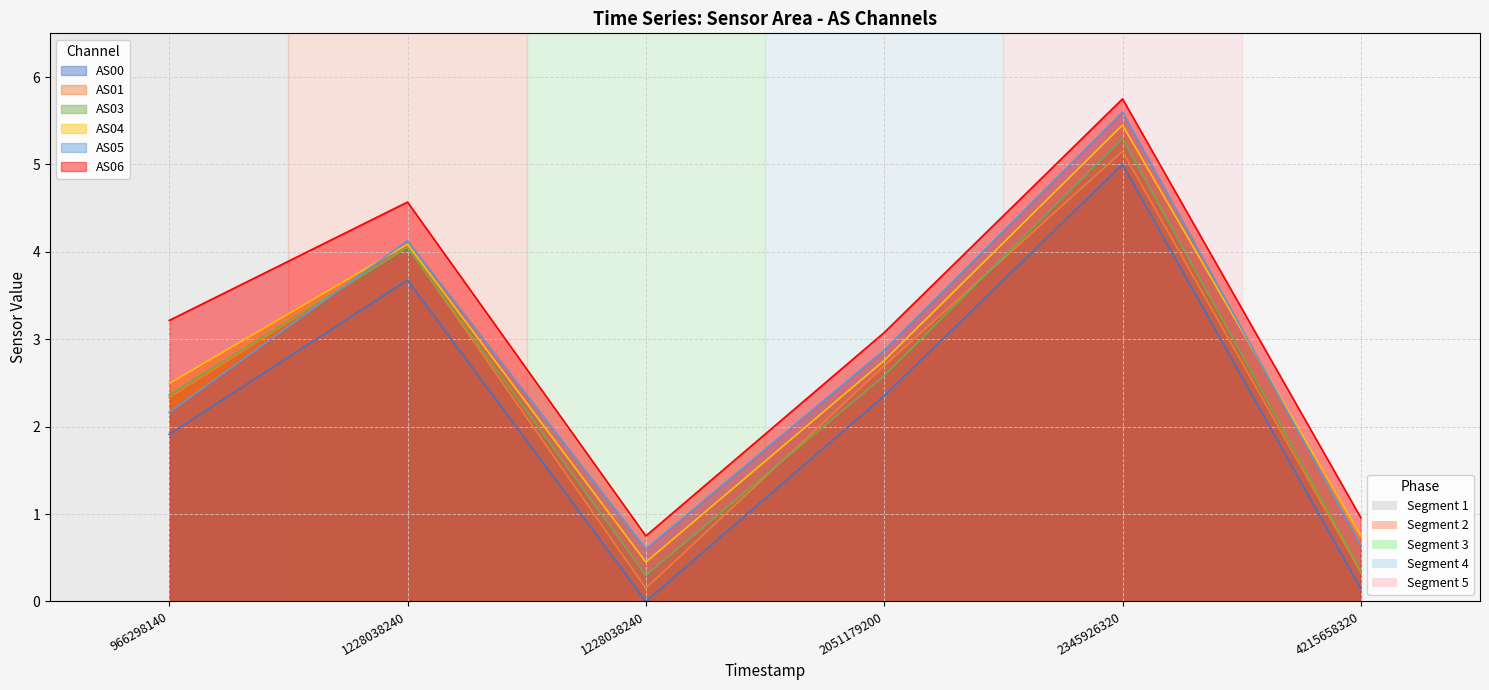

What is the total value across all series at 1228038240?

24.6